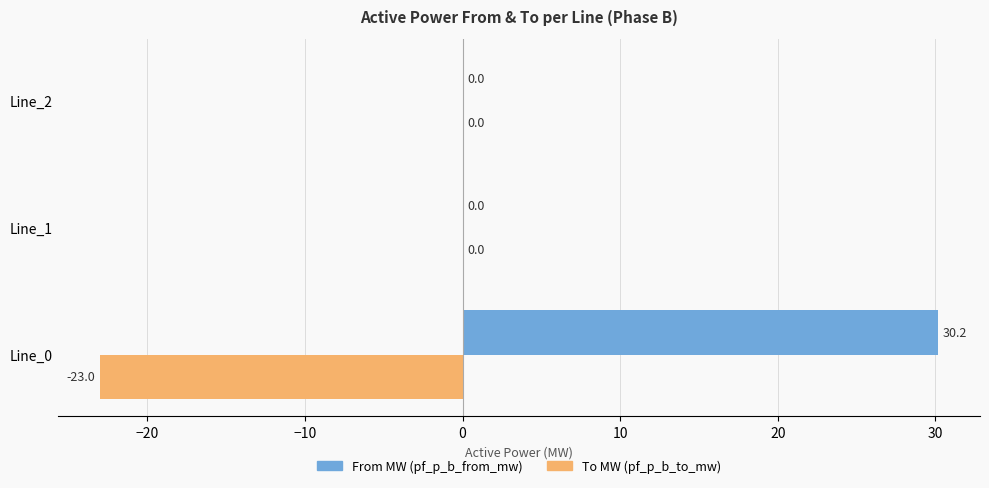

Is it true that To MW (pf_p_b_to_mw) equals -23.0 at Line_0?

True